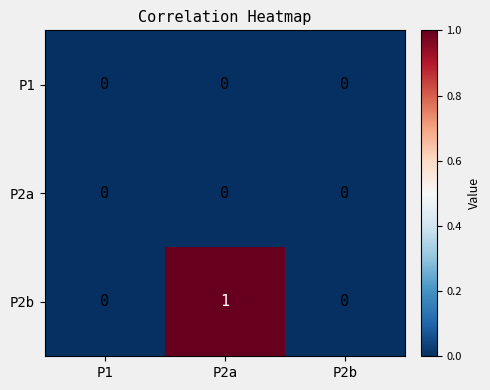

Which category has the highest value across all series?

P2a